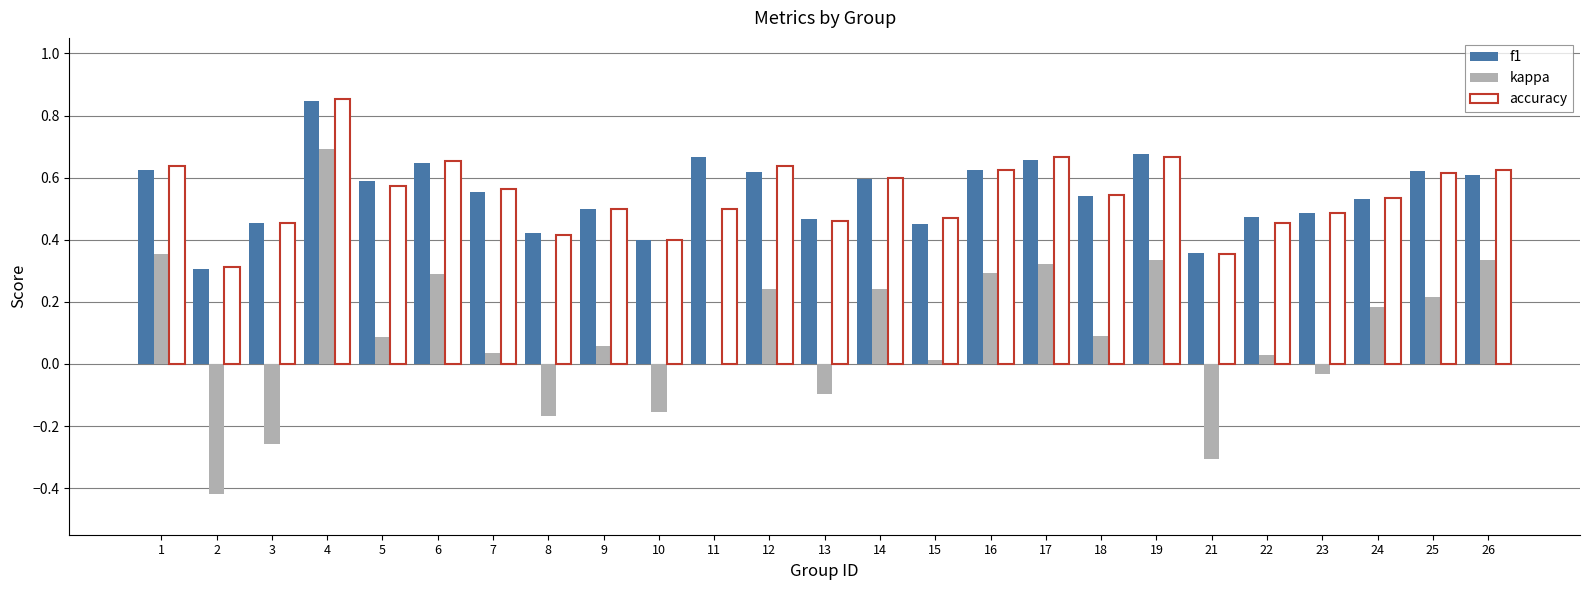

Count the accuracy values in the range 0 to 1.

25